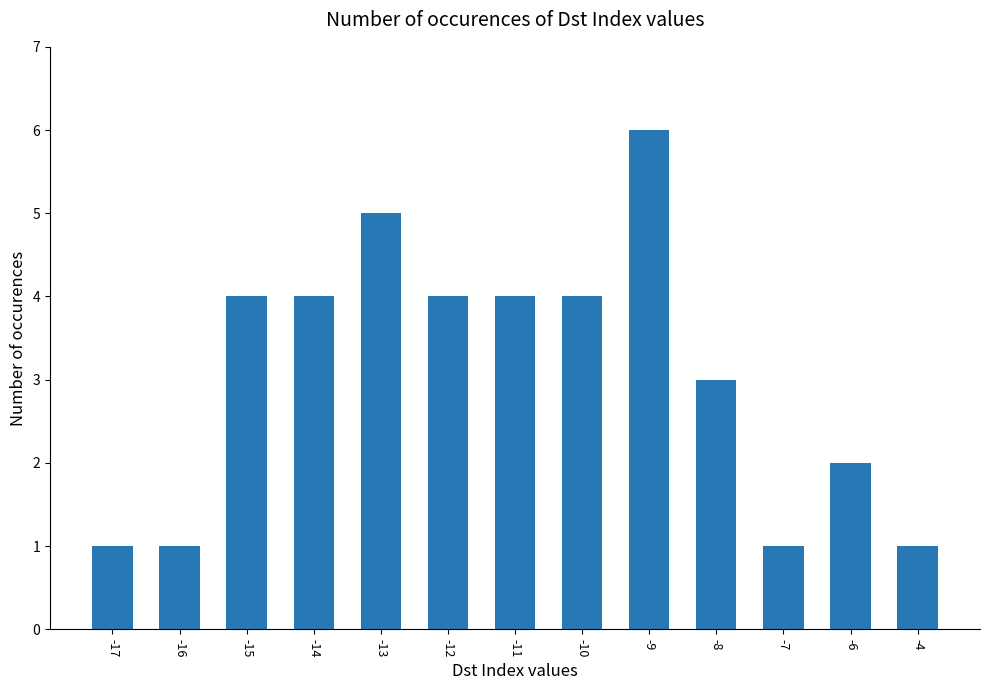

Which label corresponds to the largest value in the chart?

-9